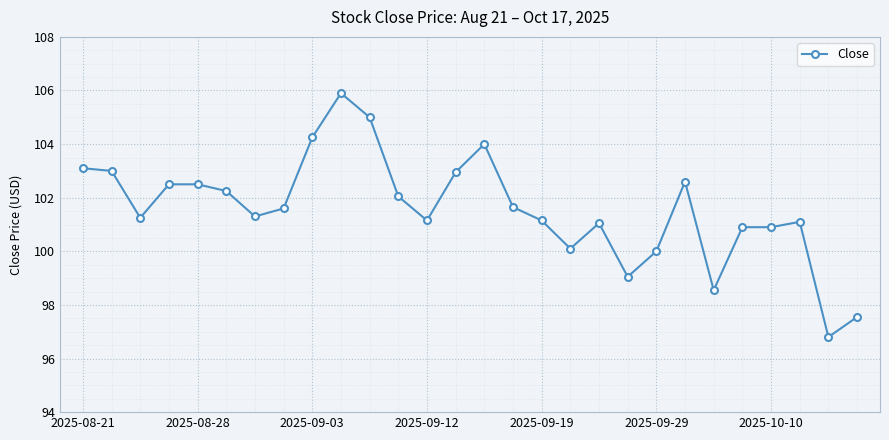

What is the average value?

101.6